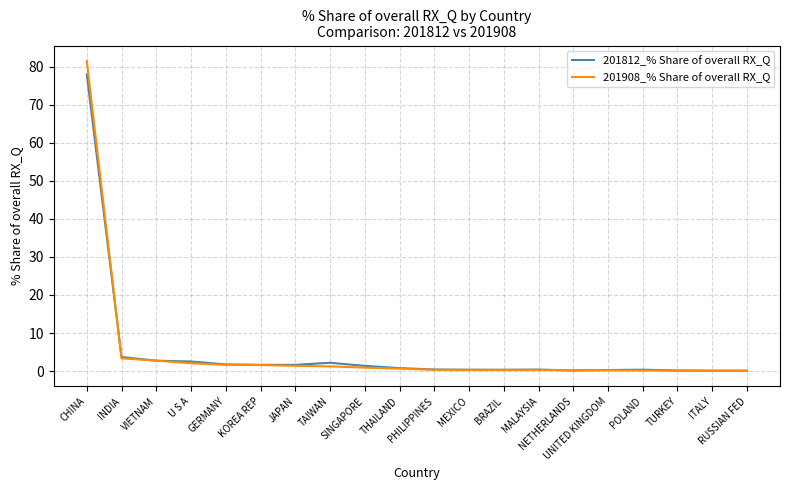

What is the minimum value shown in the chart?

0.1